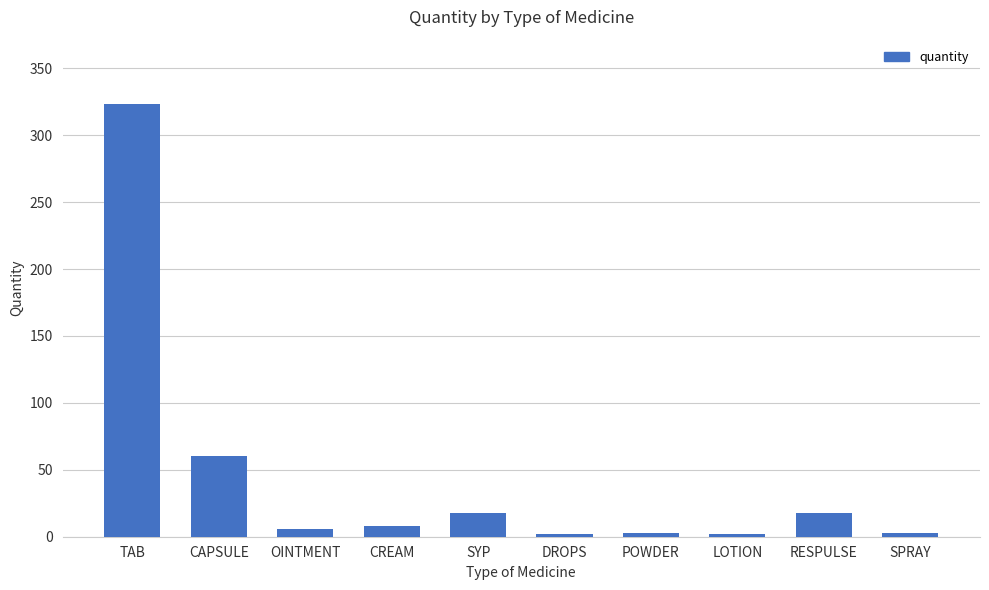

What is the greatest value displayed?

323